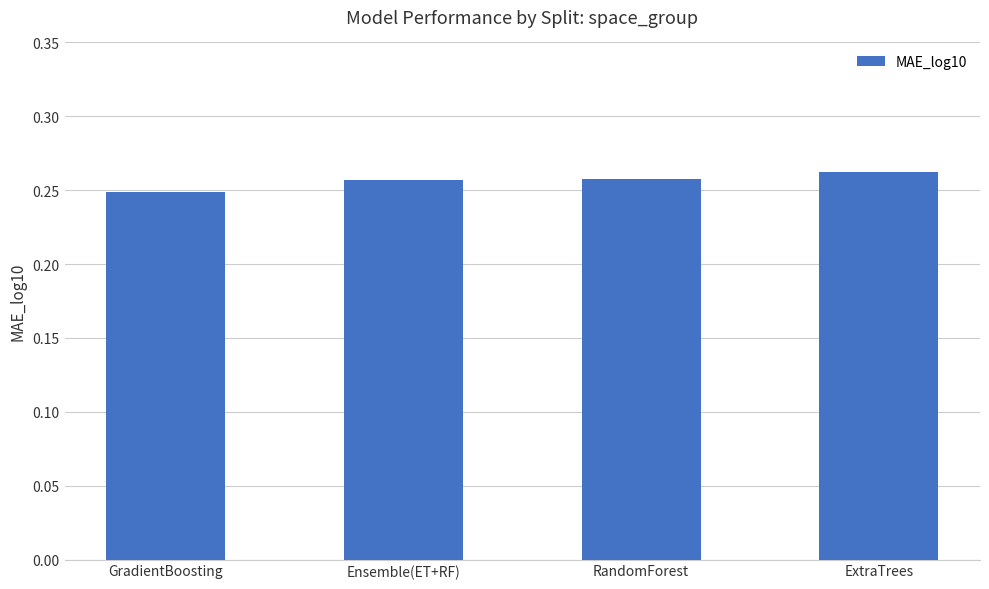

What is the sum of the values at RandomForest and ExtraTrees?

0.5